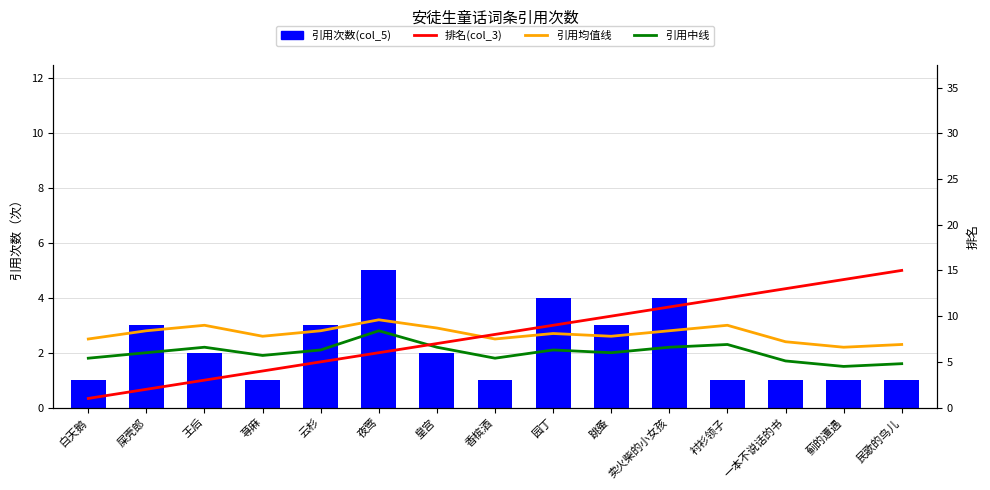

What is the total value across all series at 一本不说话的书?

18.1